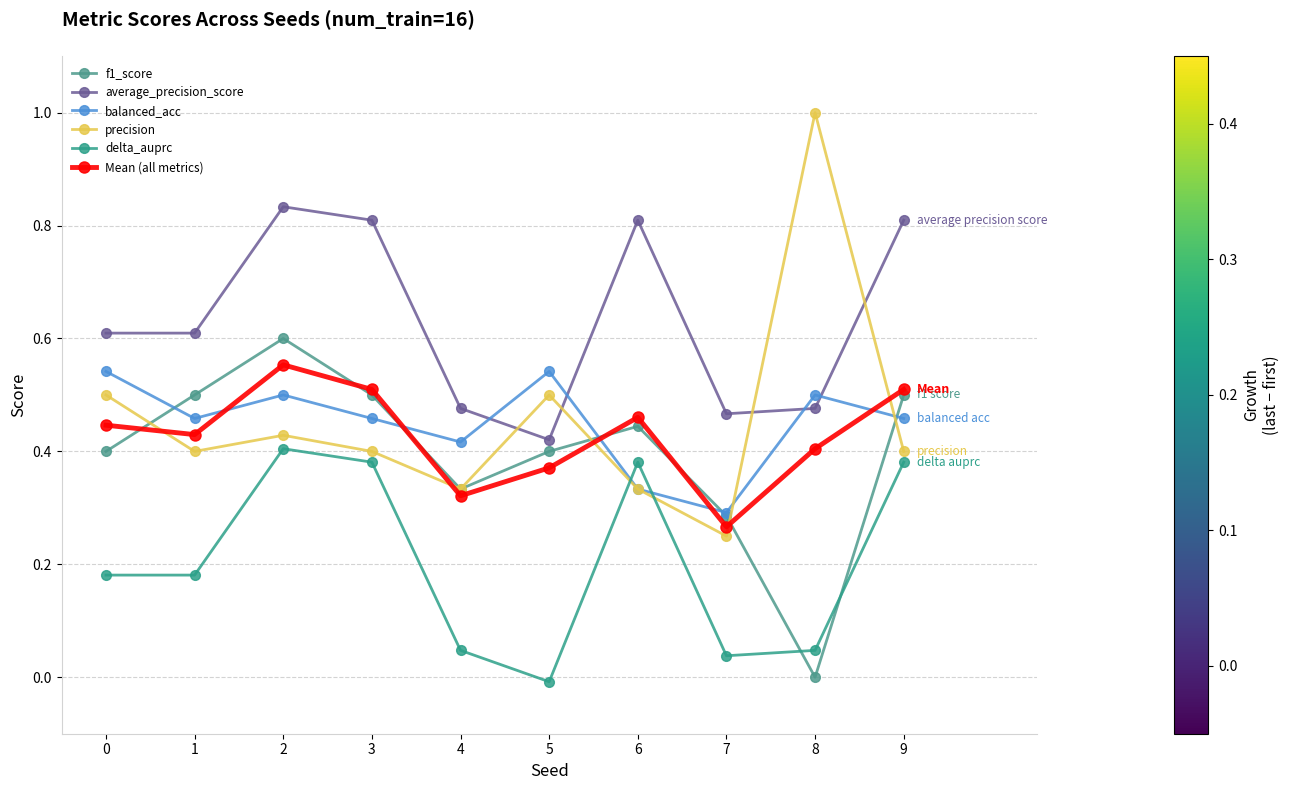

What value does the balanced_acc series have at 1?

0.5